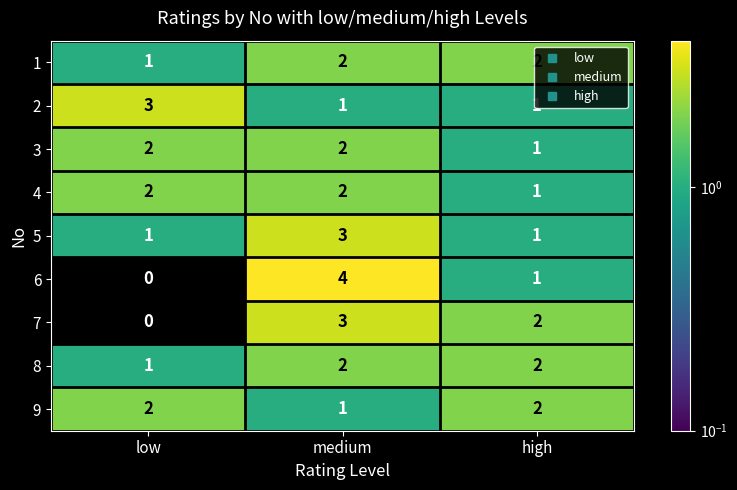

What is the greatest value displayed?

4